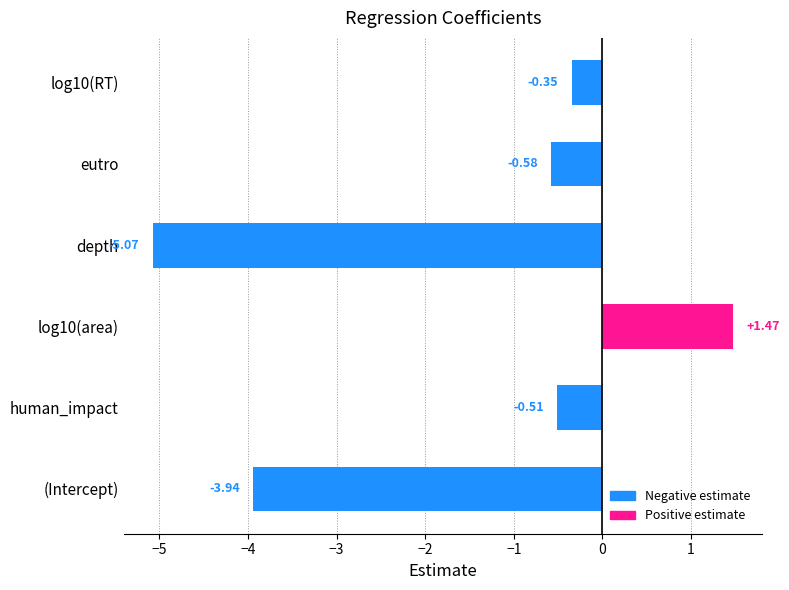

Rank the categories by value from lowest to highest.

depth, (Intercept), eutro, human_impact, log10(RT), log10(area)